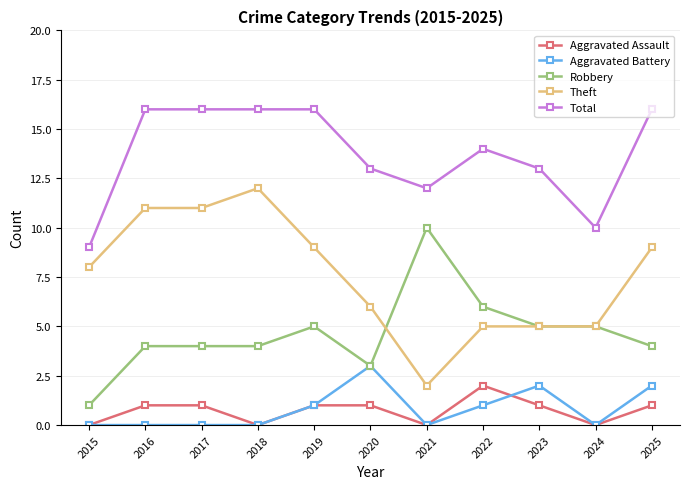

Rank the series by their maximum value, from lowest to highest.

Aggravated Assault, Aggravated Battery, Robbery, Theft, Total